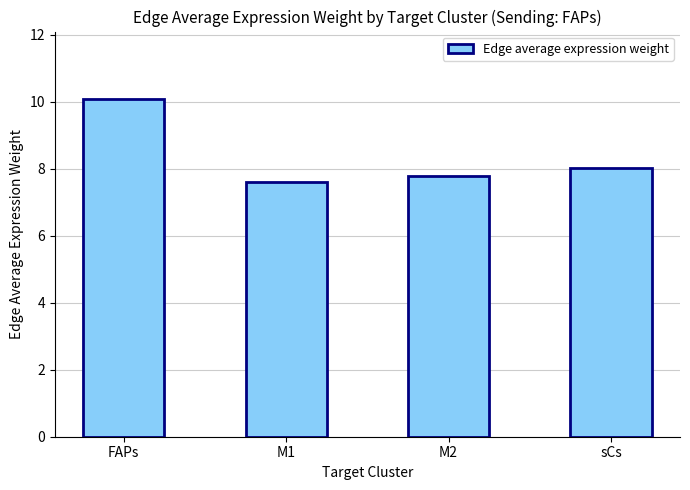

Rank the categories by value from lowest to highest.

M1, M2, sCs, FAPs